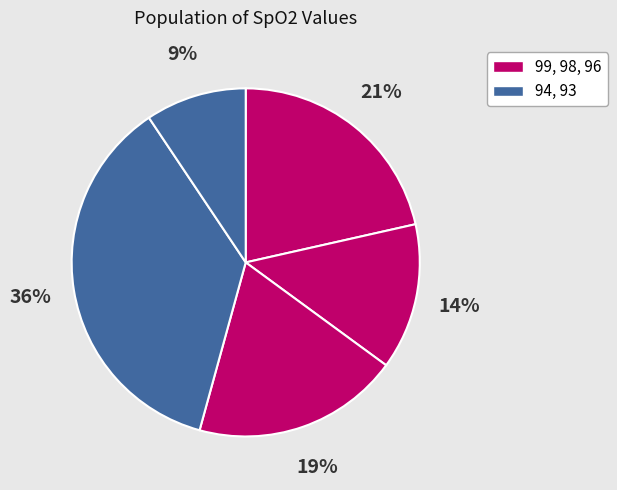

What is the smallest slice in the pie chart?

93